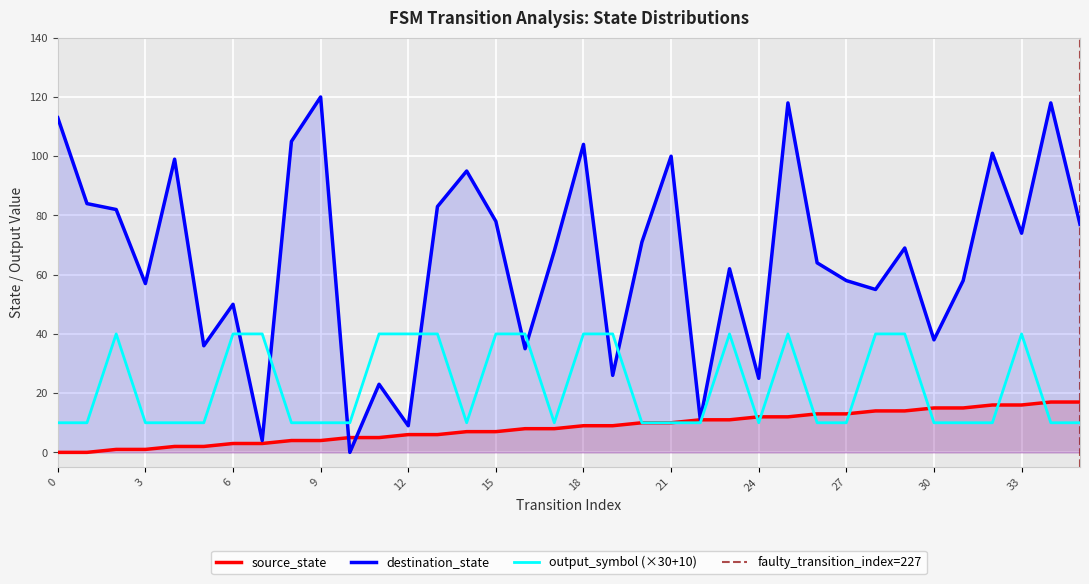

Which has a higher value, 15 or 22?

22